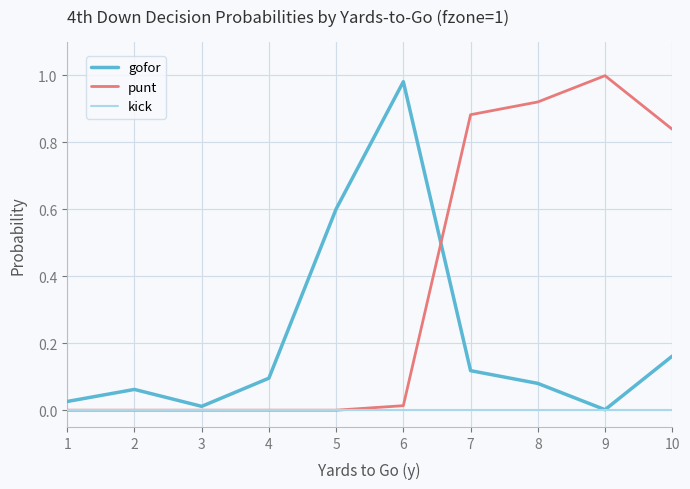

Which category has the highest value in the gofor series?

6